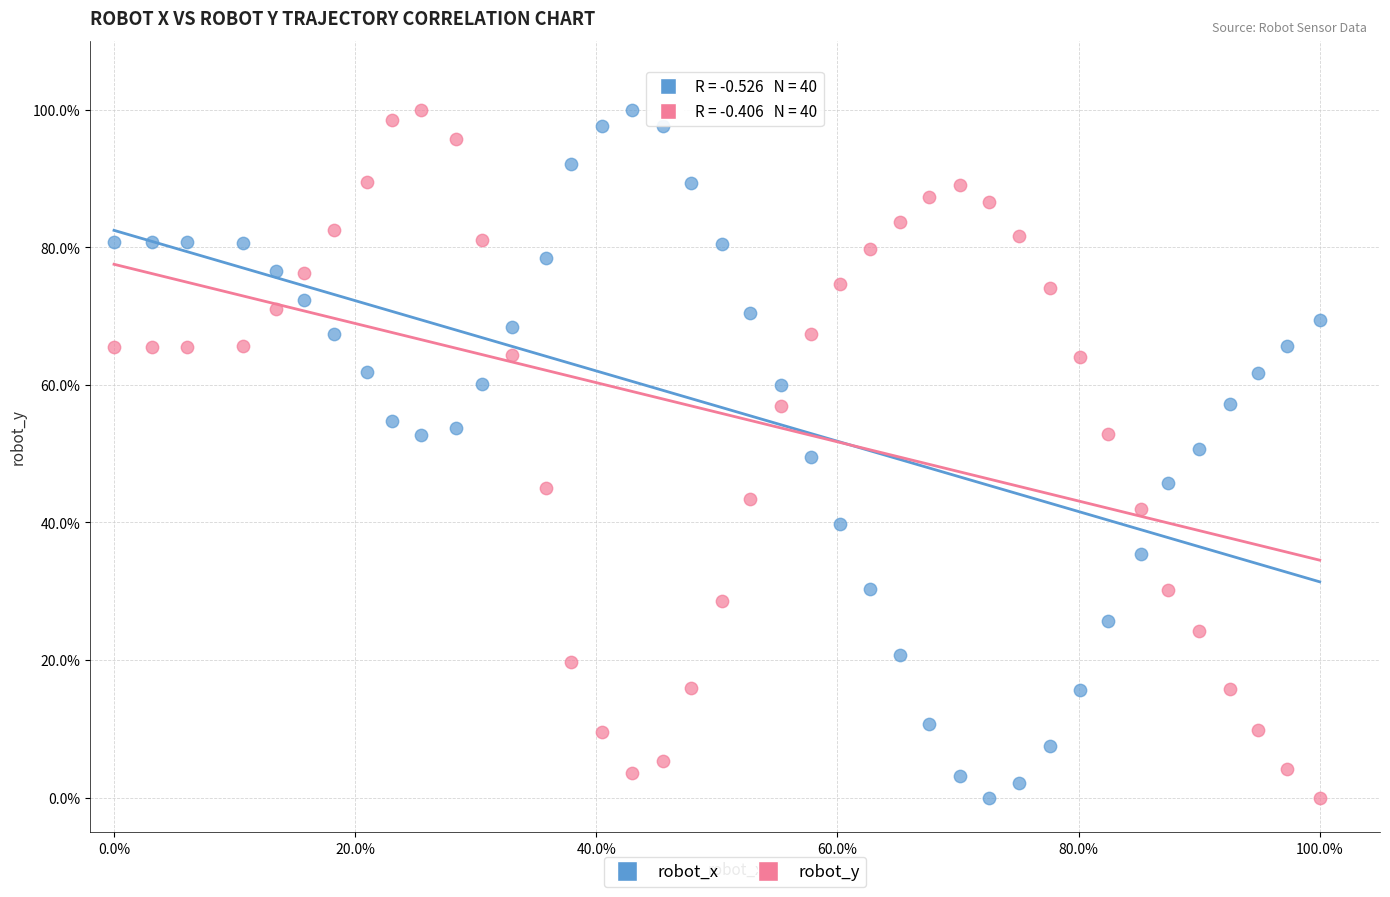

What are all the series names shown in the legend?

robot_x, robot_y